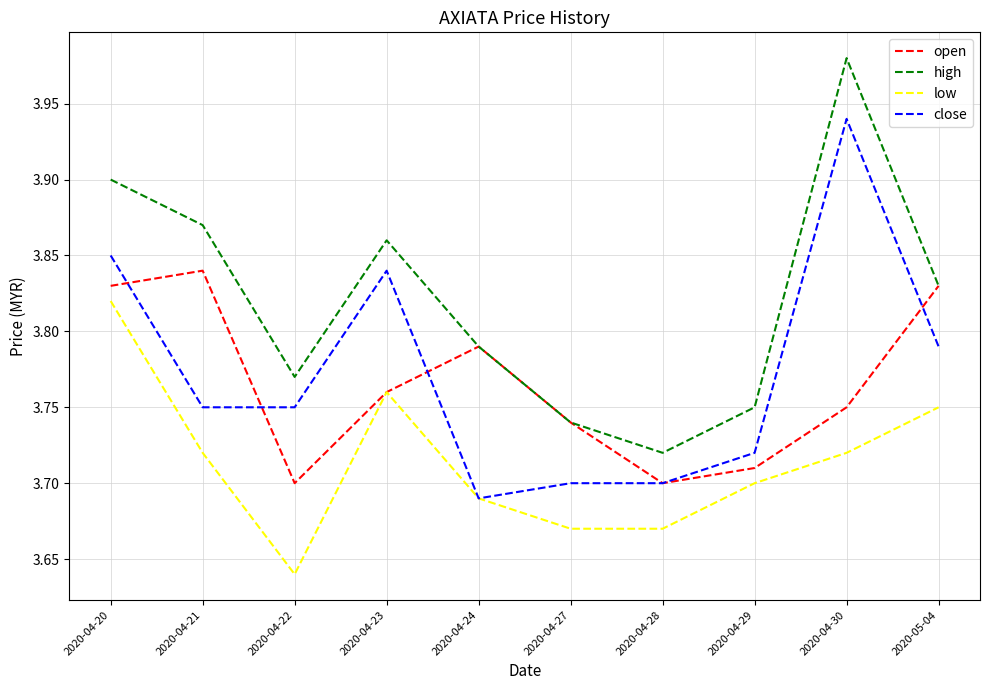

What position from the left is 2020-04-24?

5